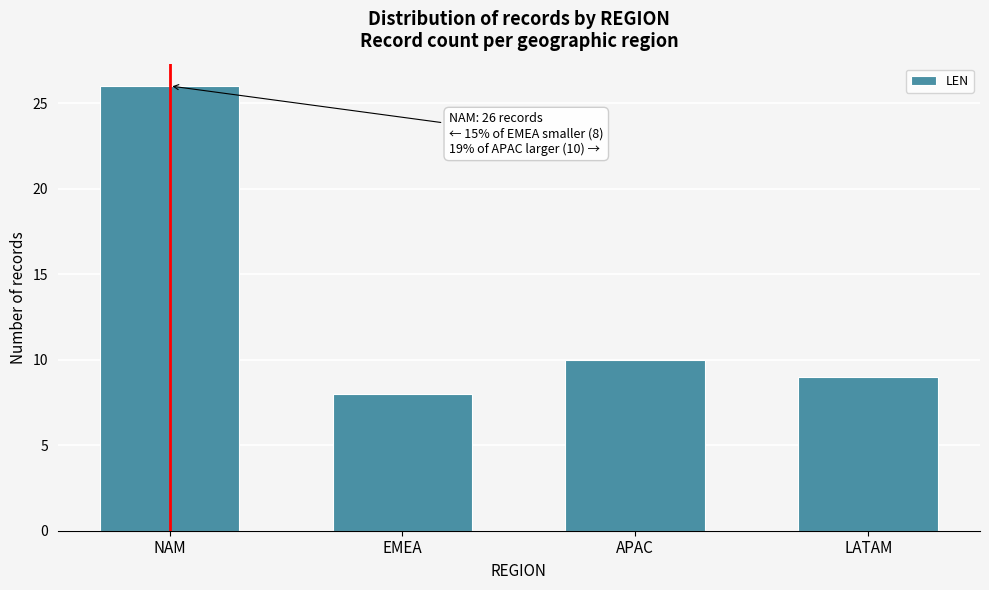

Reading right to left, transcribe all the data shown in this chart.

9	10	8	26